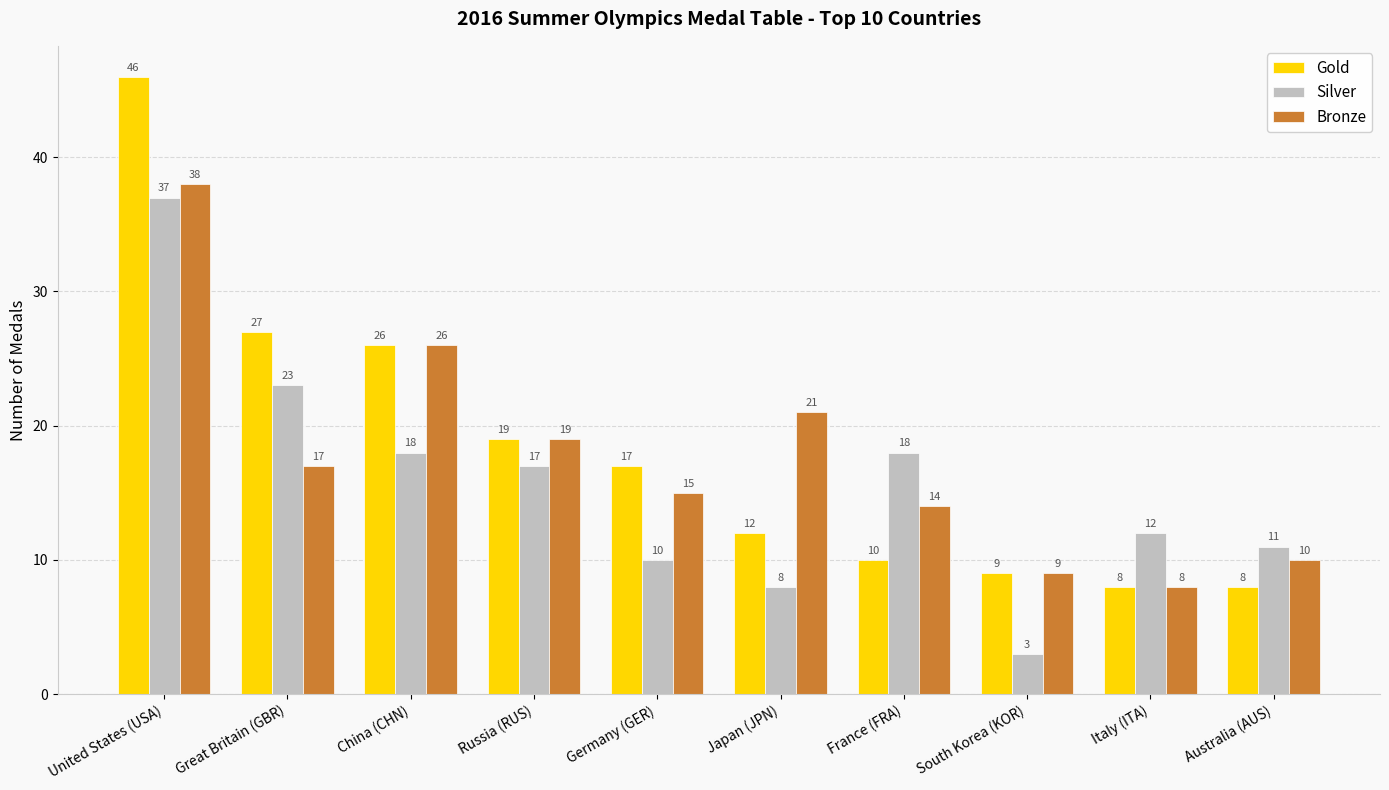

What value does the Silver series have at Australia (AUS)?

11